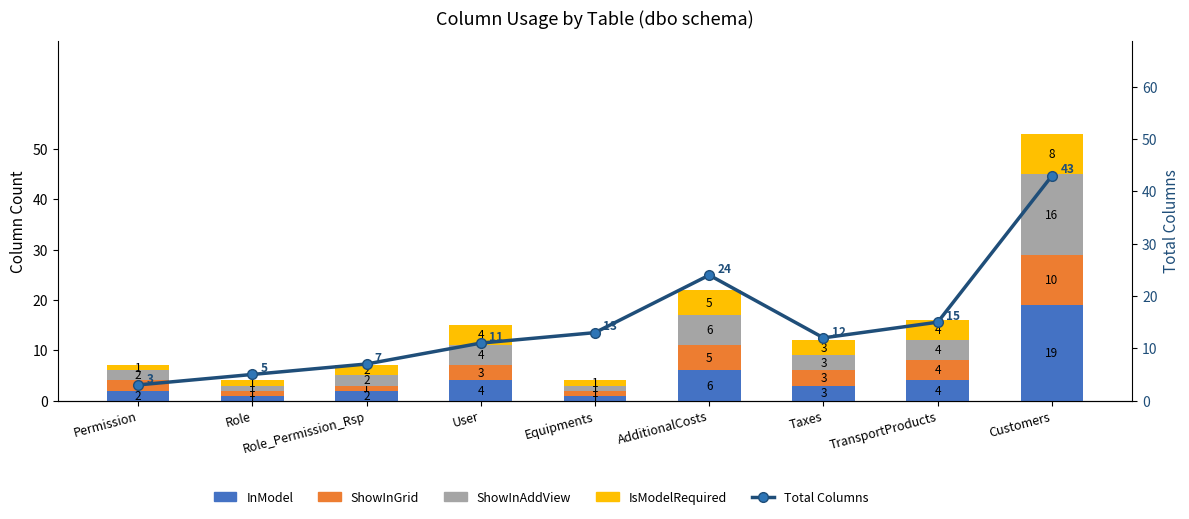

At Taxes, list the series in order from smallest to largest.

InModel, ShowInGrid, ShowInAddView, IsModelRequired, Total Columns